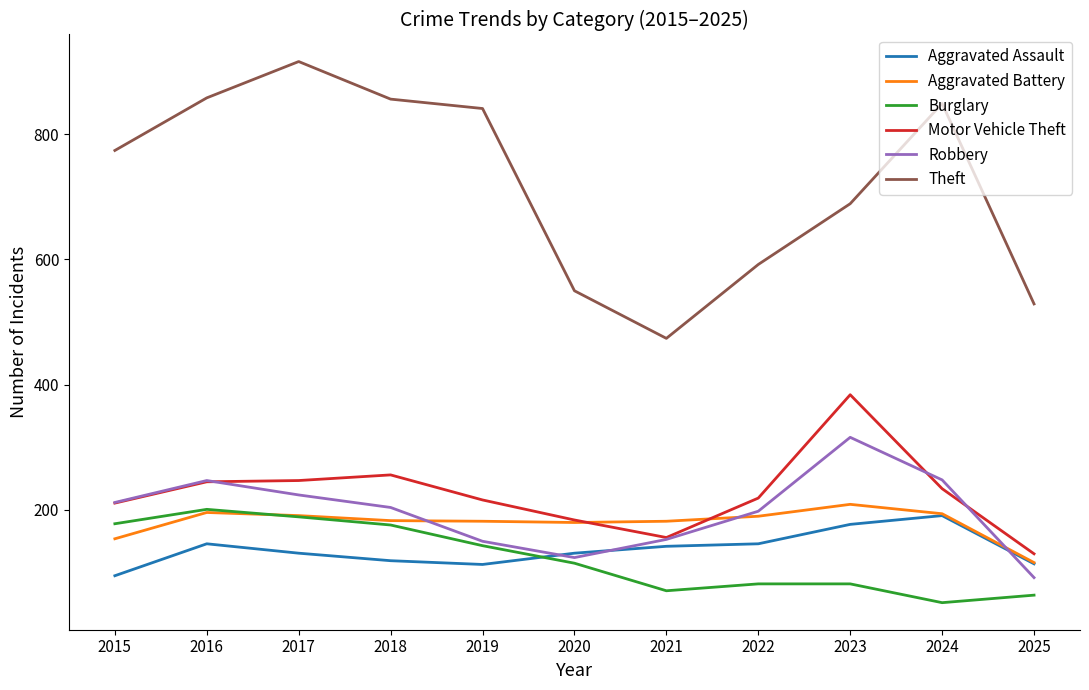

The value of Robbery at 2017 is 224. True or false?

True